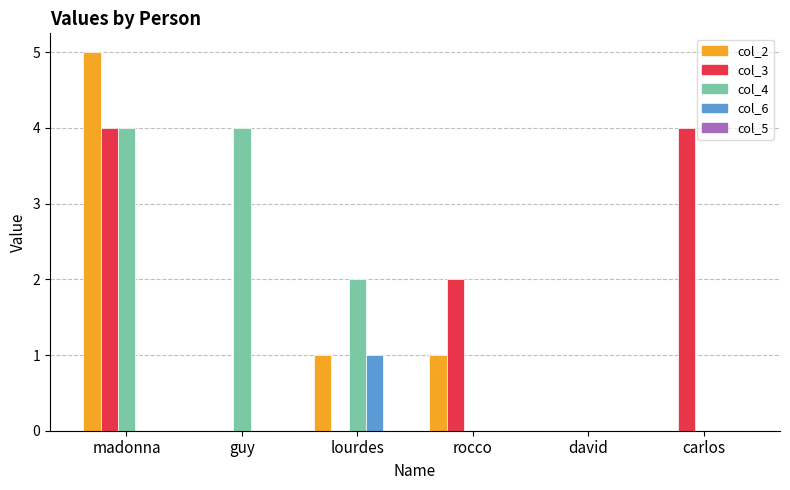

The col_3 series shows 3 at david. True or false?

False